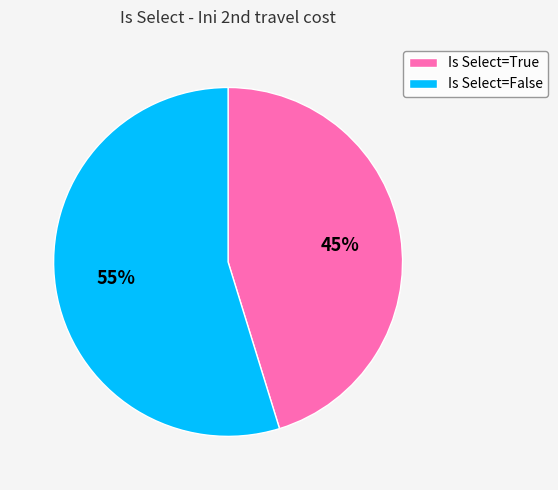

Is it true that Is Select=True is 45% of the pie?

True